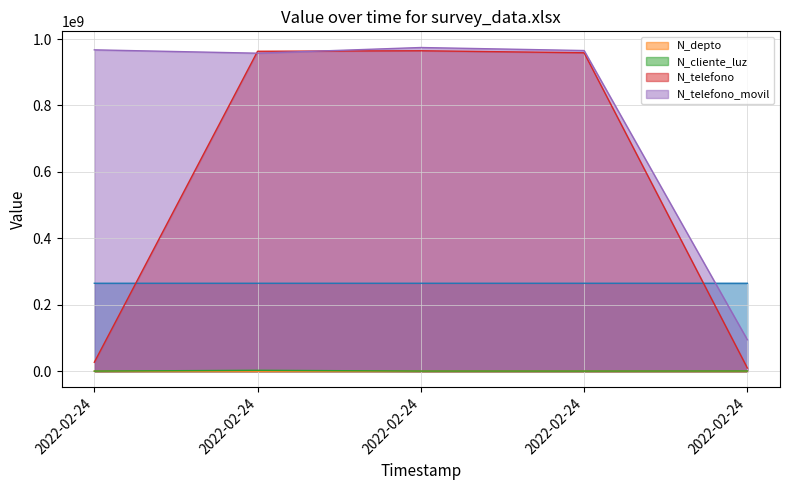

Which series has the largest total across all categories?

N_telefono_movil